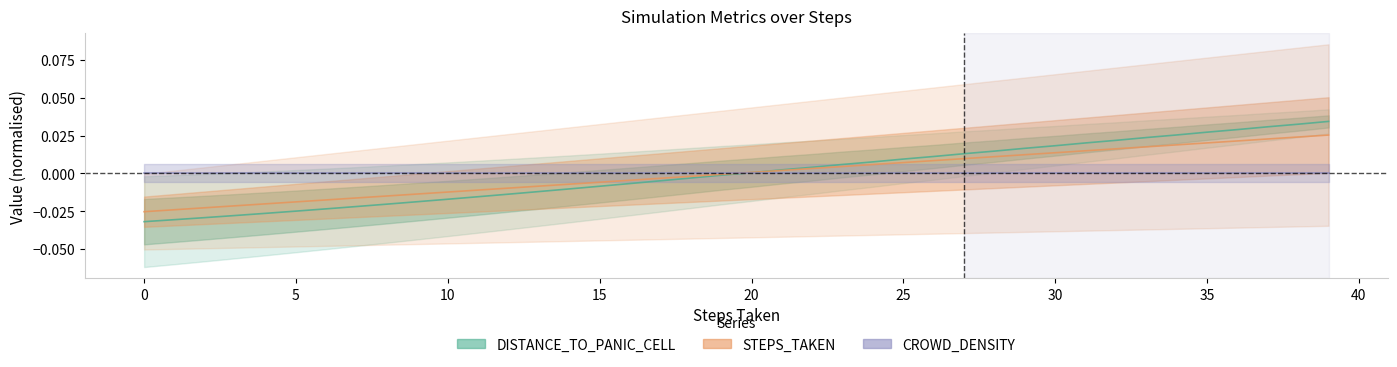

Rank the series by their maximum value, from highest to lowest.

DISTANCE_TO_PANIC_CELL, STEPS_TAKEN, CROWD_DENSITY